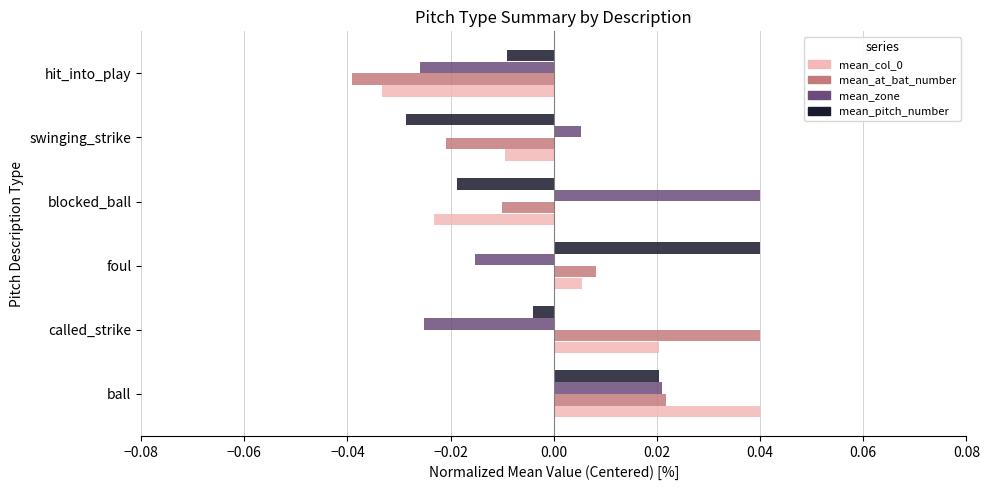

Is the value of mean_pitch_number at called_strike greater than the value of mean_zone at called_strike?

Yes